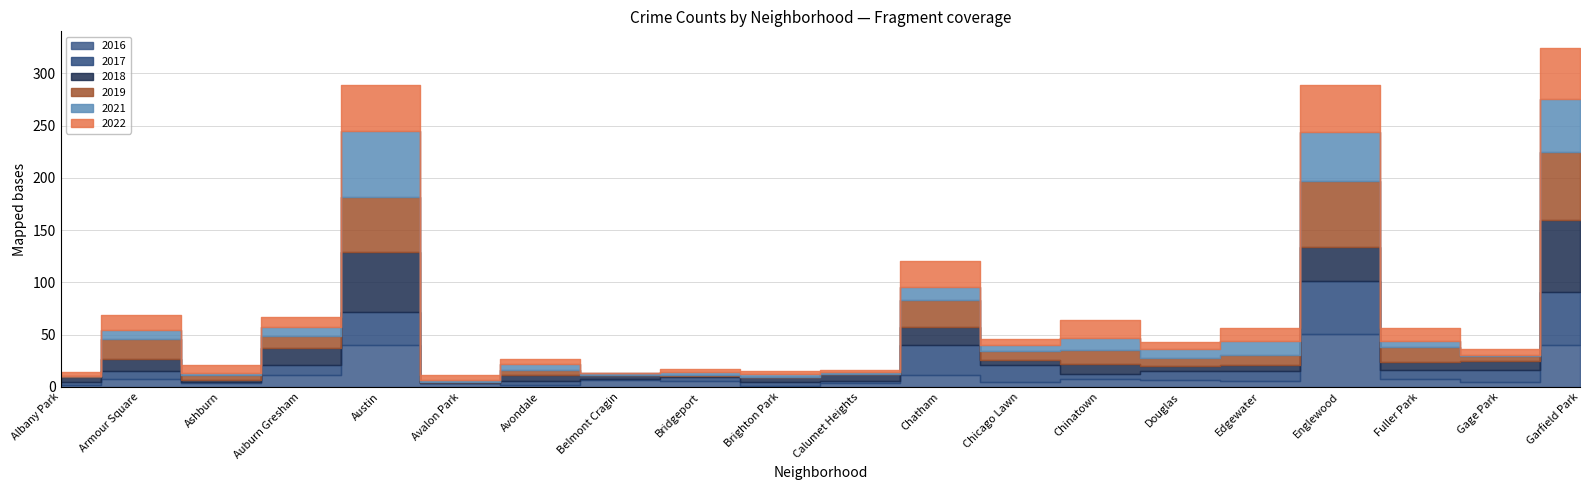

Where is the first local minimum for 2021?

Ashburn